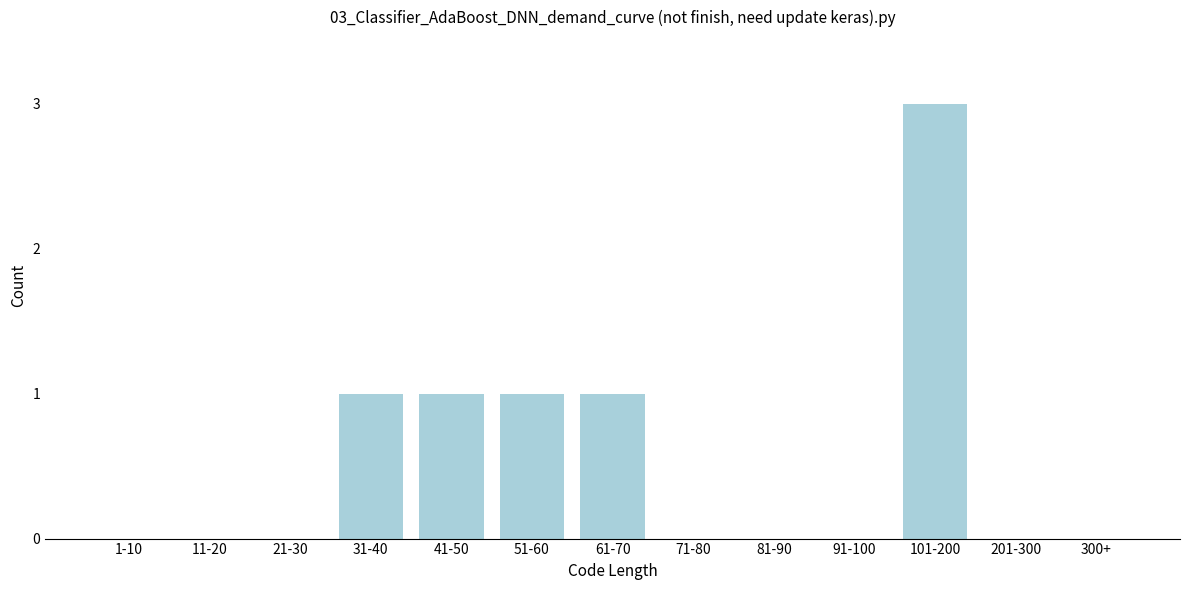

Reading right to left, what are all the values shown in this chart?

300+=0	201-300=0	101-200=3	91-100=0	81-90=0	71-80=0	61-70=1	51-60=1	41-50=1	31-40=1	21-30=0	11-20=0	1-10=0